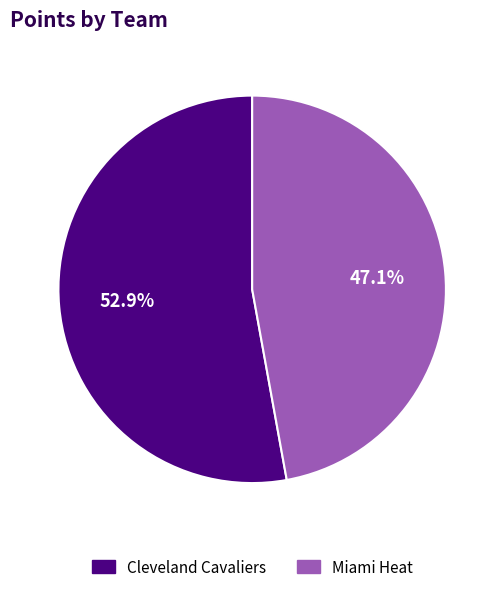

What is the smallest slice in the pie chart?

Miami Heat